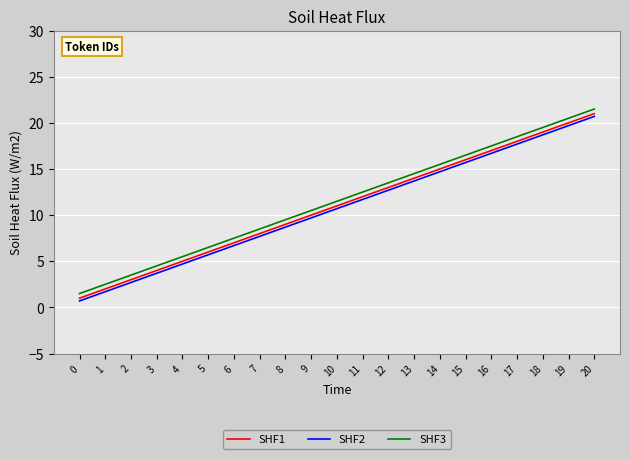

What is the maximum value for SHF2?

20.7